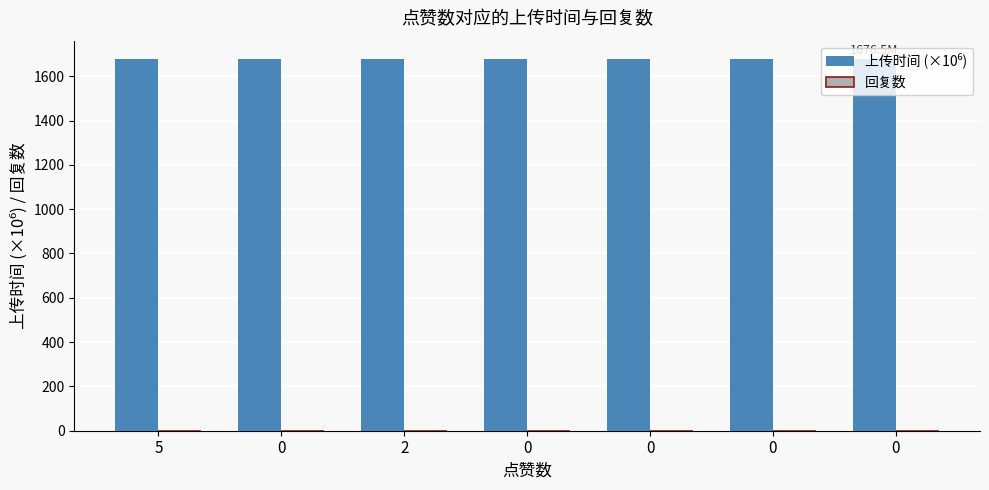

How many categories are shown in the chart?

7